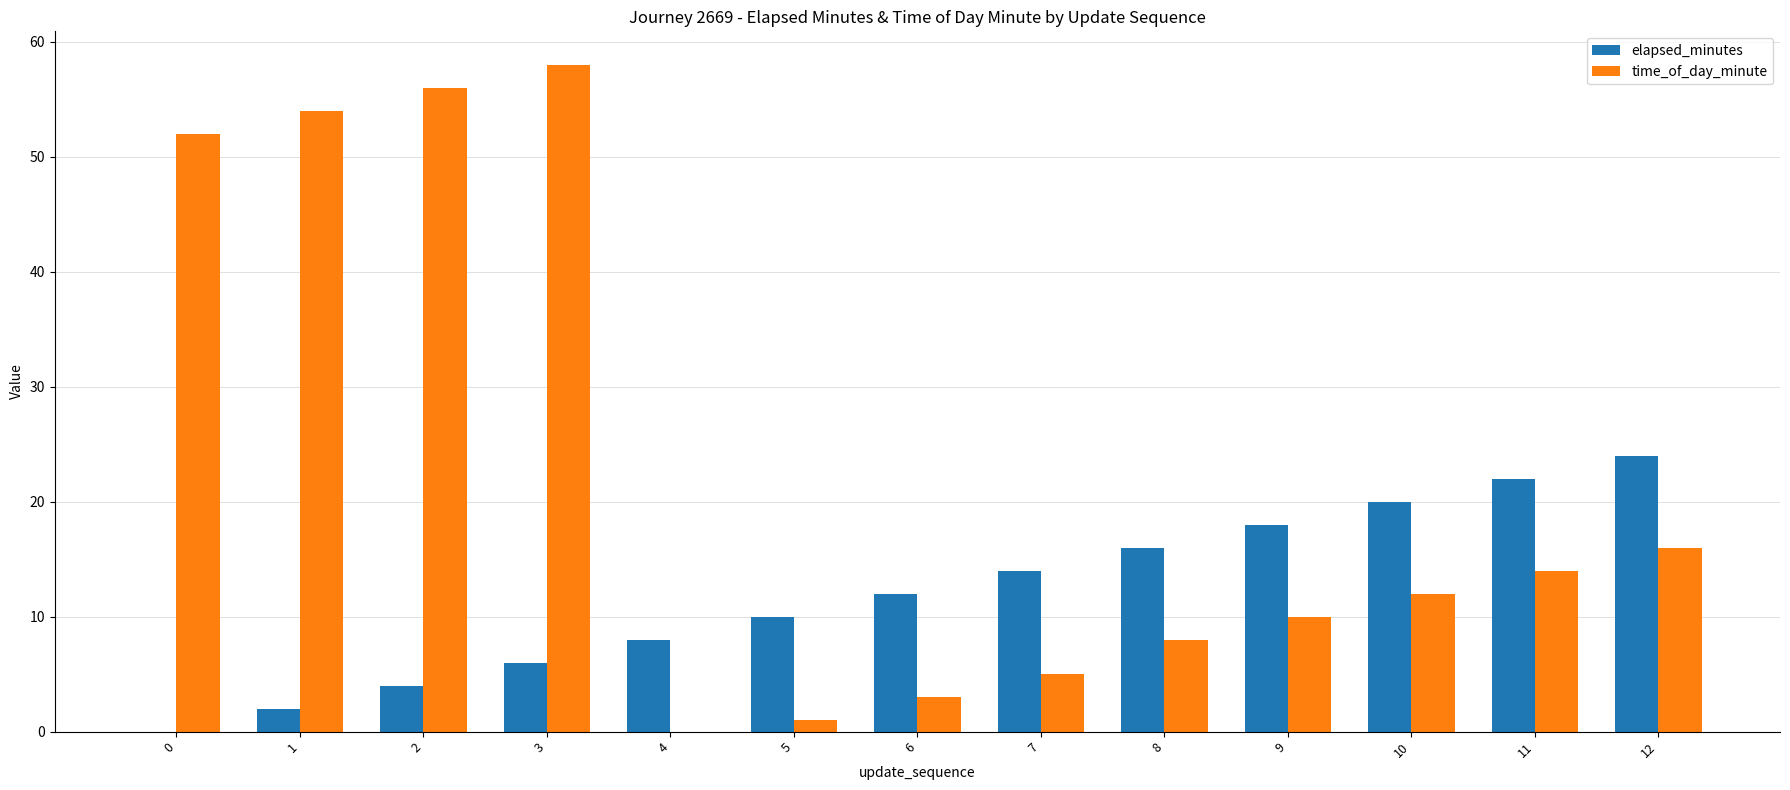

Are the bars horizontal?

No